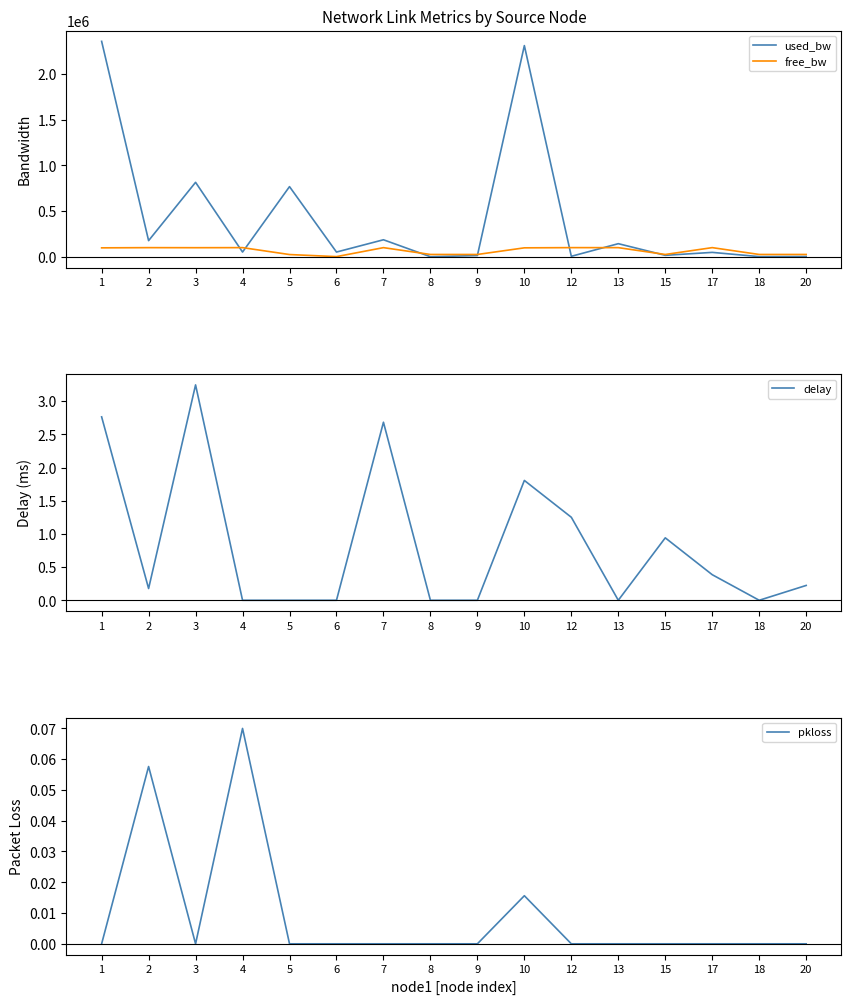

Reading right to left, transcribe all the data shown in this chart.

used_bw: 20=2576.3	18=1384.1	17=47872.0	15=15689.6	13=143239.2	12=4960.5	10=2313979.7	9=13304.0	8=192.0	7=186105.3	6=51455.7	5=768474.4	4=51450.6	3=815601.6	2=176616.8	1=2360470.0
free_bw: 20=24997.4	18=24998.6	17=99984.3	15=24984.3	13=99856.8	12=99995.0	10=97685.9	9=24986.7	8=24999.8	7=99813.9	6=1498.5	5=24231.0	4=99948.5	3=99184.4	2=99823.4	1=97639.4
delay: 20=0.2	18=0.0	17=0.4	15=0.9	13=0.0	12=1.3	10=1.8	9=0.0	8=0.0	7=2.7	6=0.0	5=0.0	4=0.0	3=3.2	2=0.2	1=2.8
pkloss: 20=0.0	18=0.0	17=0.0	15=0.0	13=0.0	12=0.0	10=0.0	9=0.0	8=0.0	7=0.0	6=0.0	5=0.0	4=0.1	3=0.0	2=0.1	1=0.0